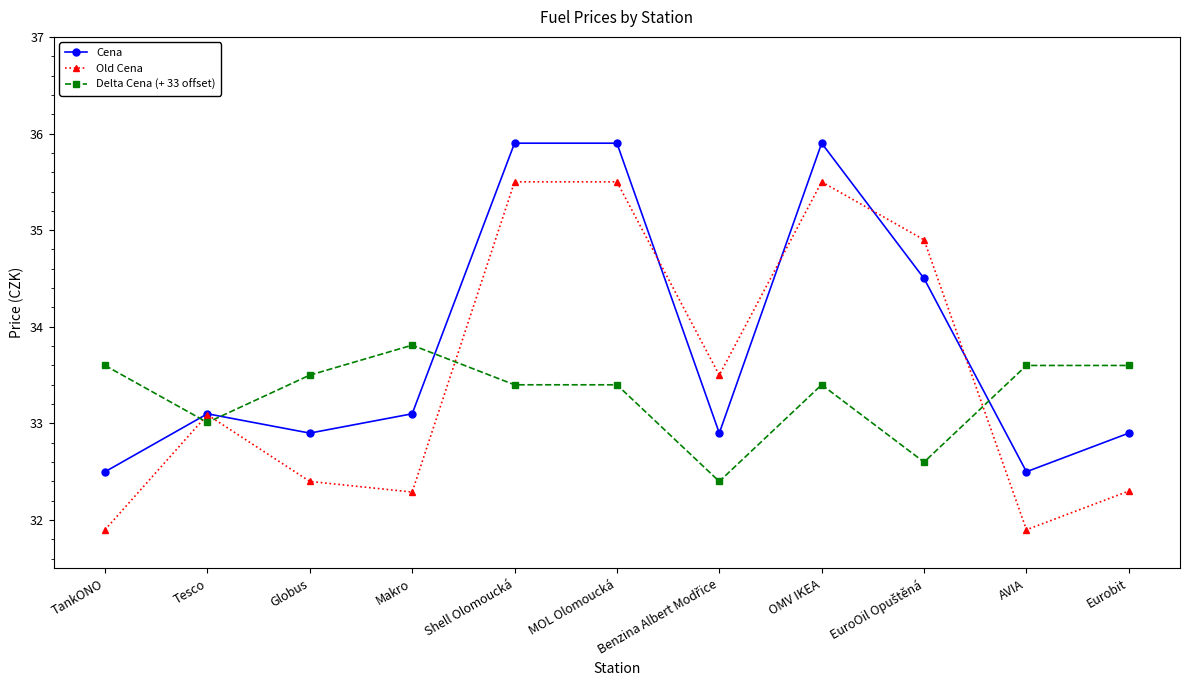

What value does the Cena series have at Tesco?

33.1